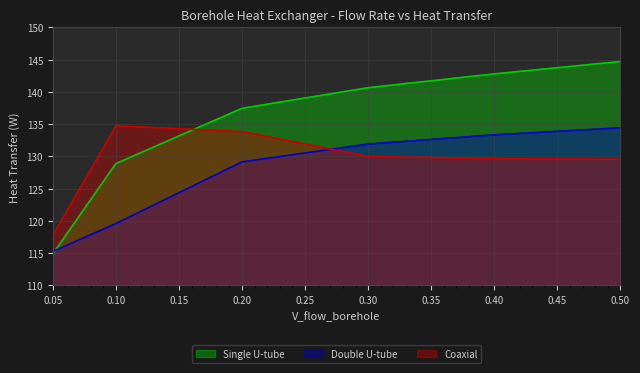

Between 0.10 and 0.20, which series saw the biggest shift?

Double U-tube